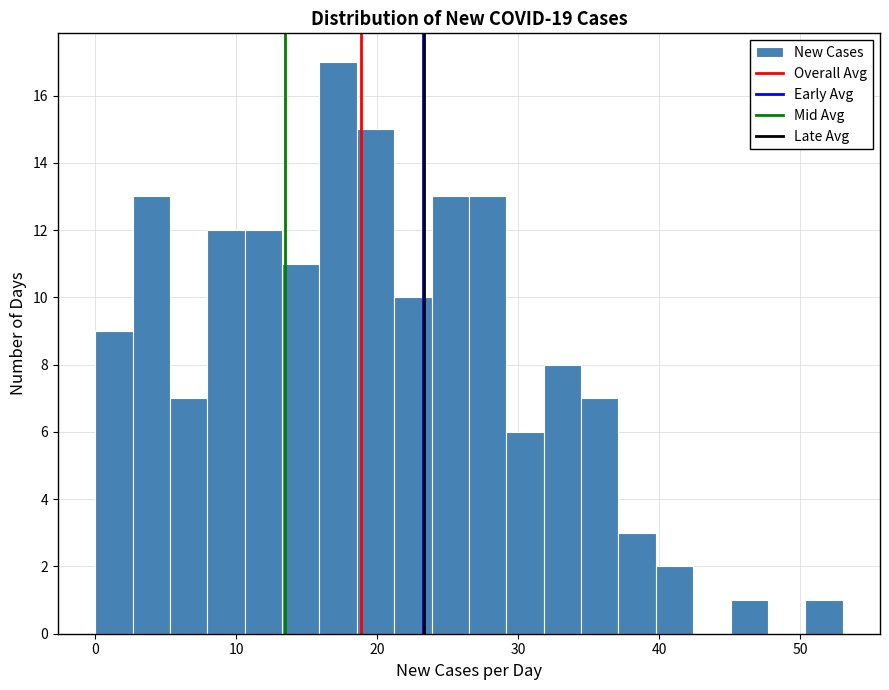

Read against the x-axis, roughly where is the centre of the tallest bar?

17